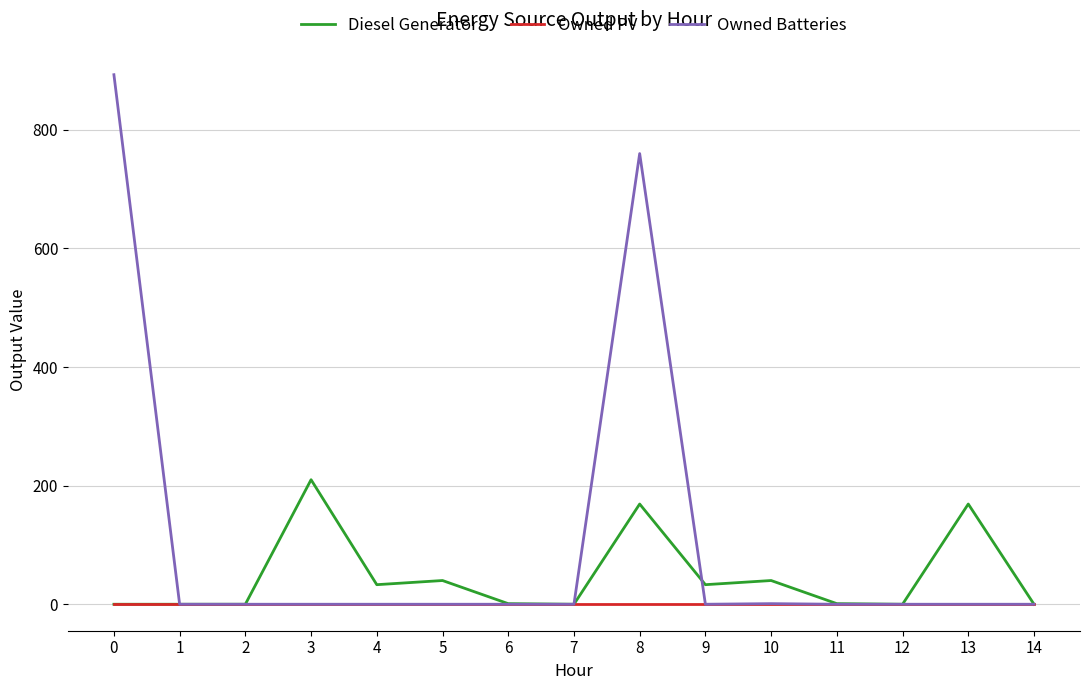

The value of Owned Batteries at 8 is 760. True or false?

True